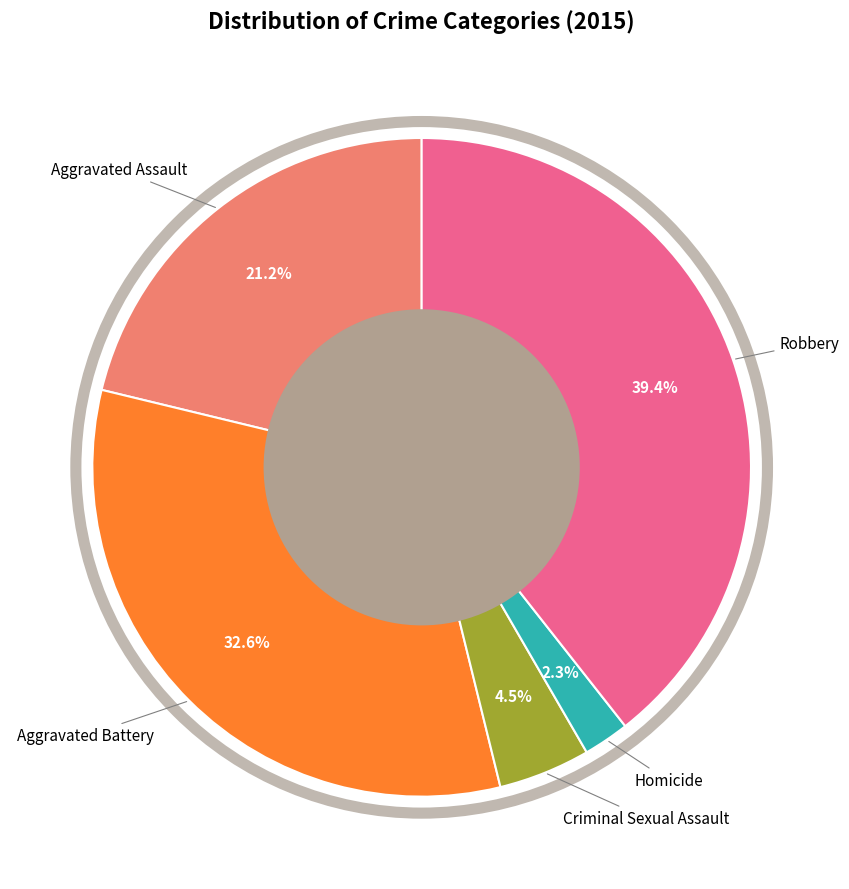

How much of the chart is everything except Homicide?

97.7%